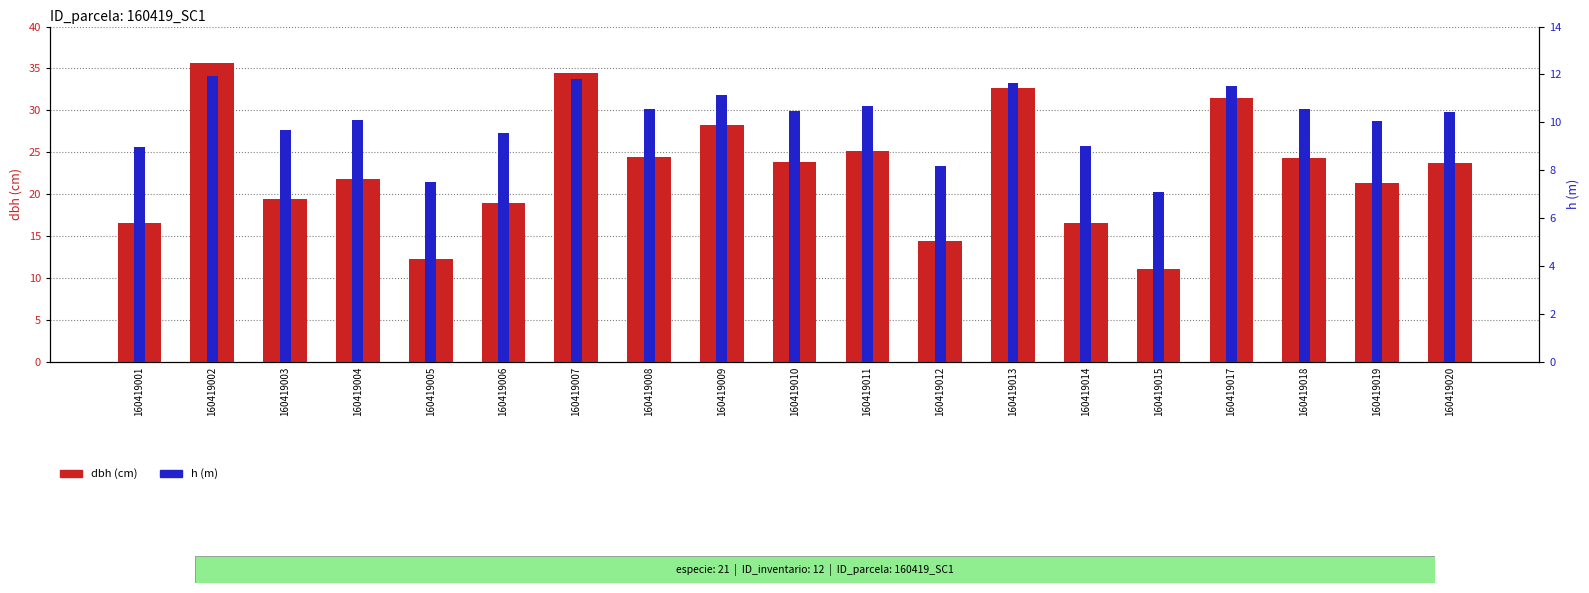

Read the dbh value at 160419014.

16.6